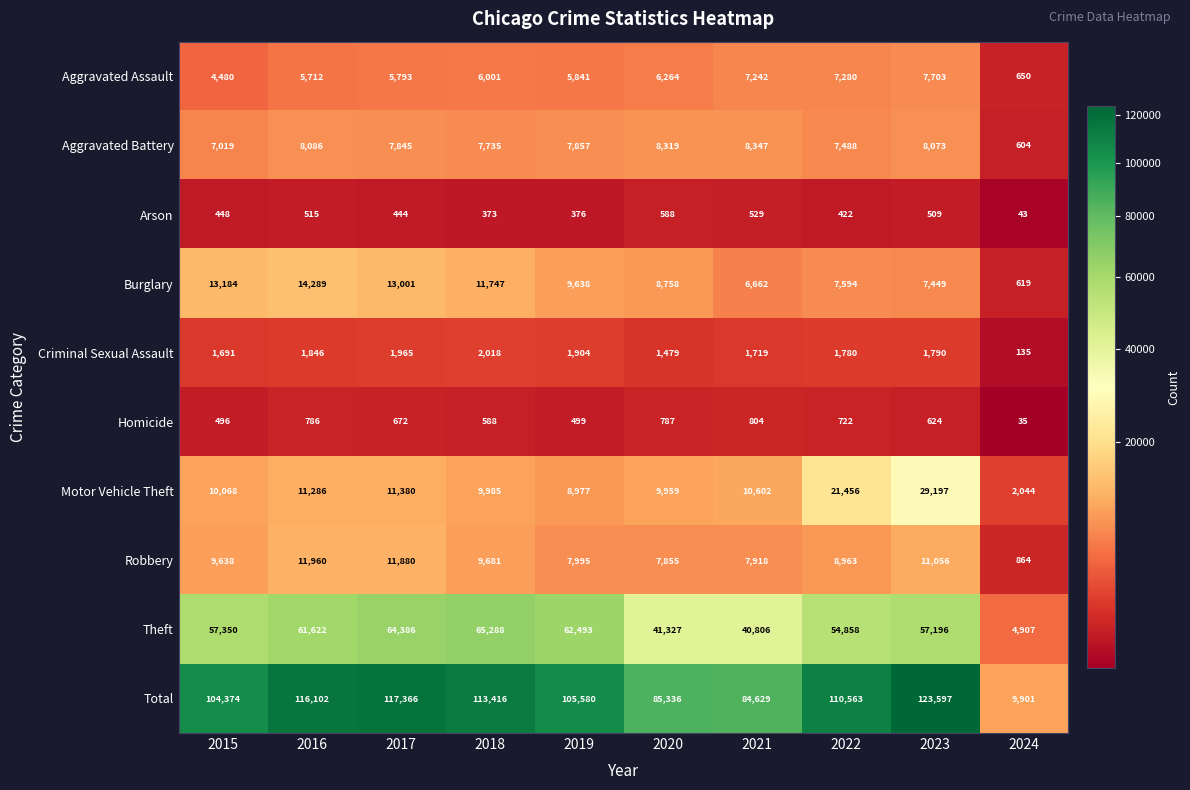

The value of Aggravated Assault at 2015 is 6208. True or false?

False